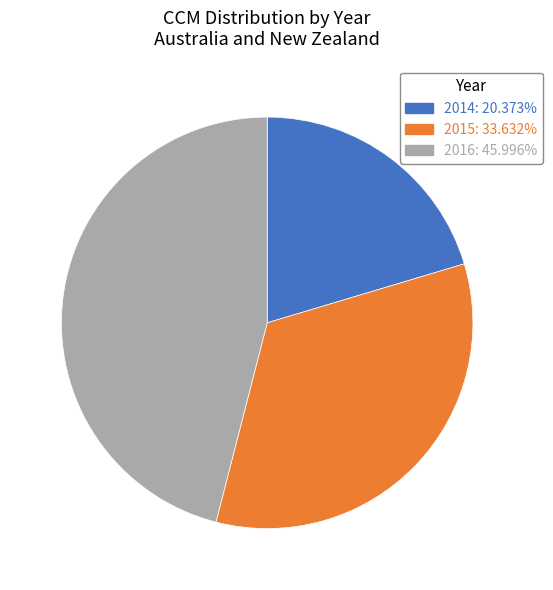

Do 2016: 45.996% and 2014: 20.373% together represent more than half of the pie?

Yes